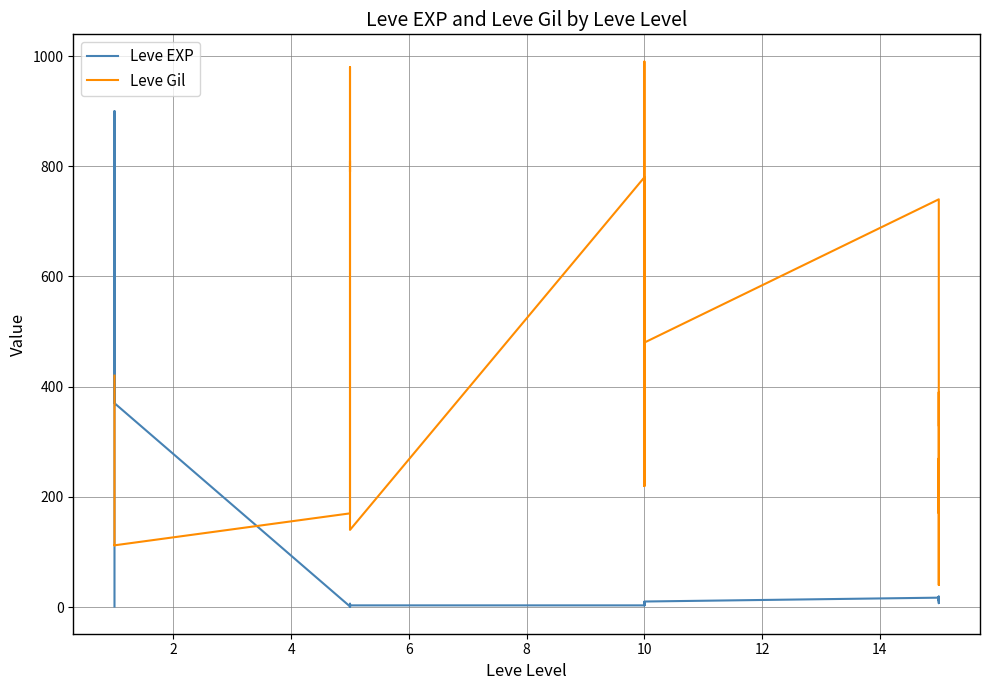

True or false: Leve EXP and Leve Gil intersect in this chart.

True